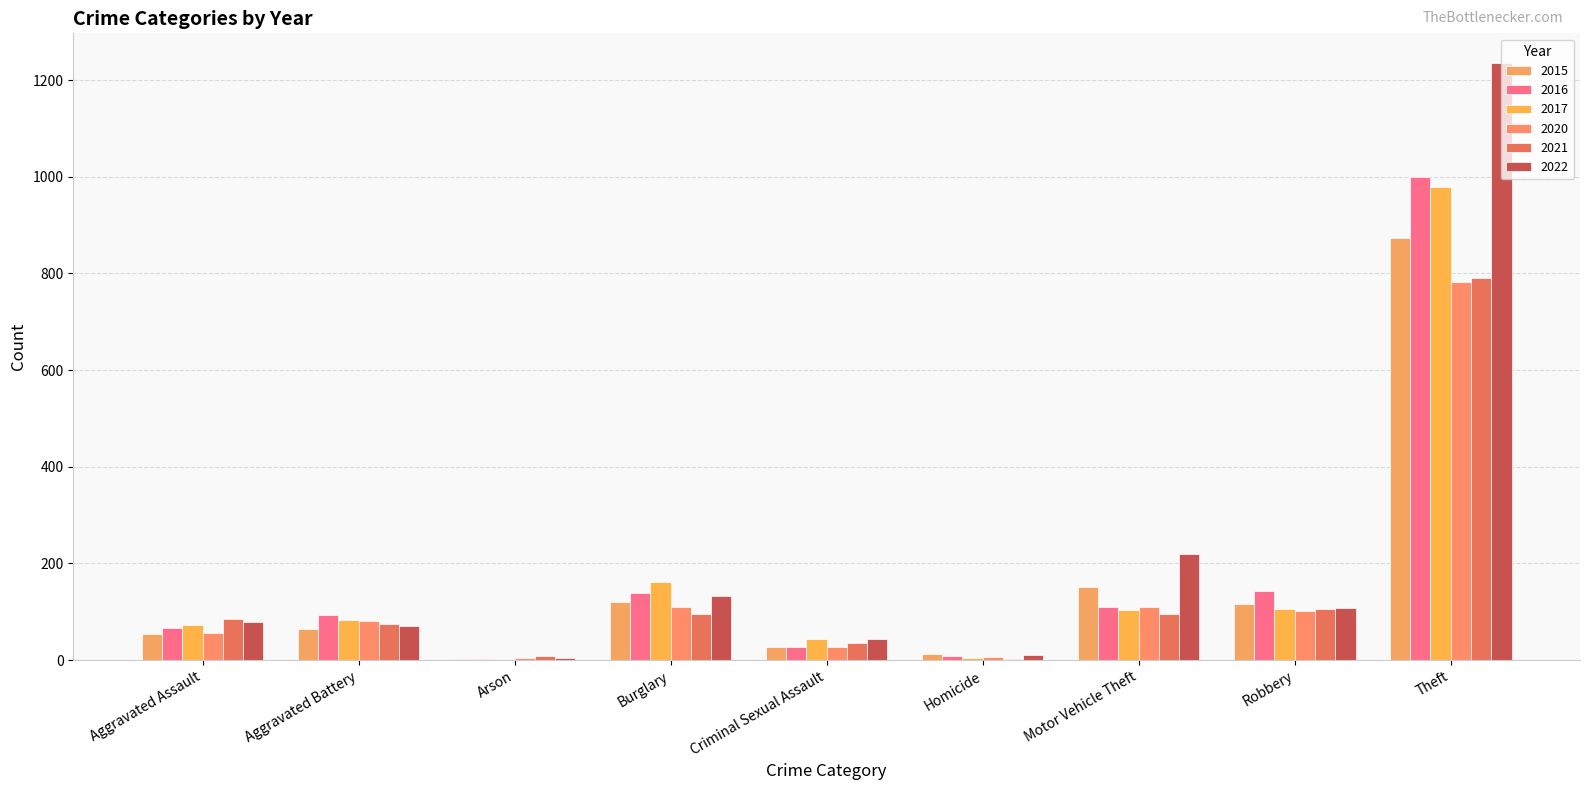

Reading left to right, what are all the values shown in this chart?

2015: 54	64	2	121	28	13	152	117	874
2016: 66	93	2	139	28	8	110	144	999
2017: 72	83	1	162	44	5	104	105	979
2020: 56	82	4	110	27	6	109	102	782
2021: 86	75	8	95	36	2	96	105	791
2022: 78	71	4	132	43	10	219	108	1235